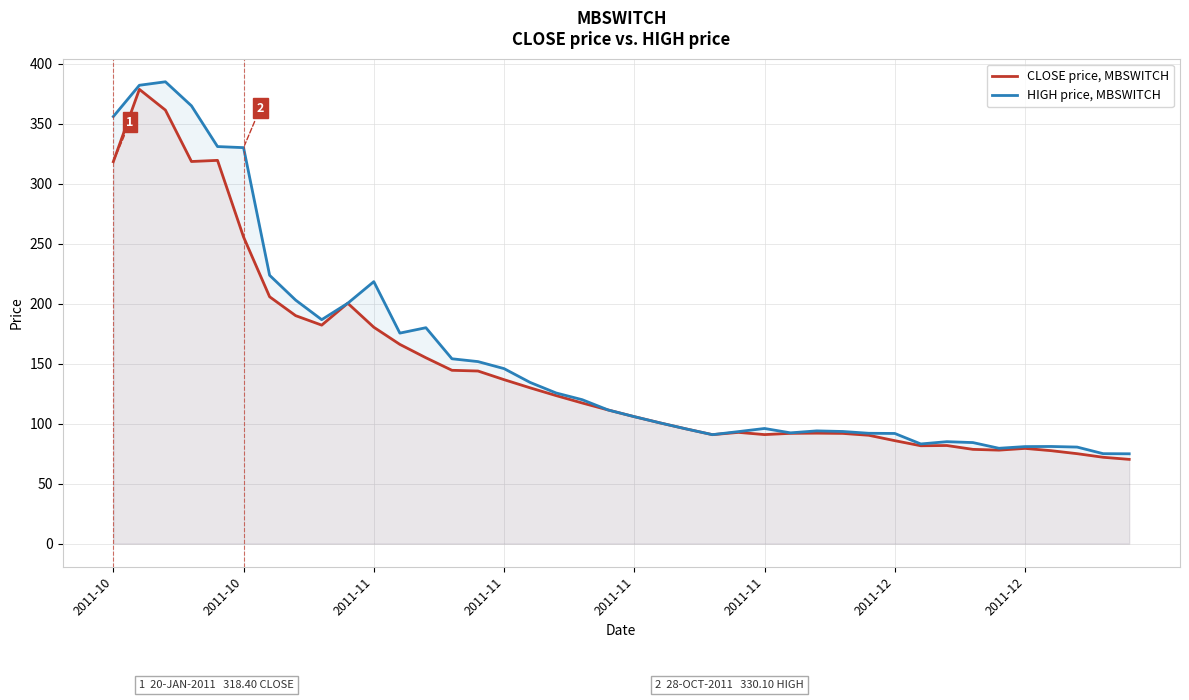

Which series changed the most between 2011-10 and 13?

HIGH price, MBSWITCH